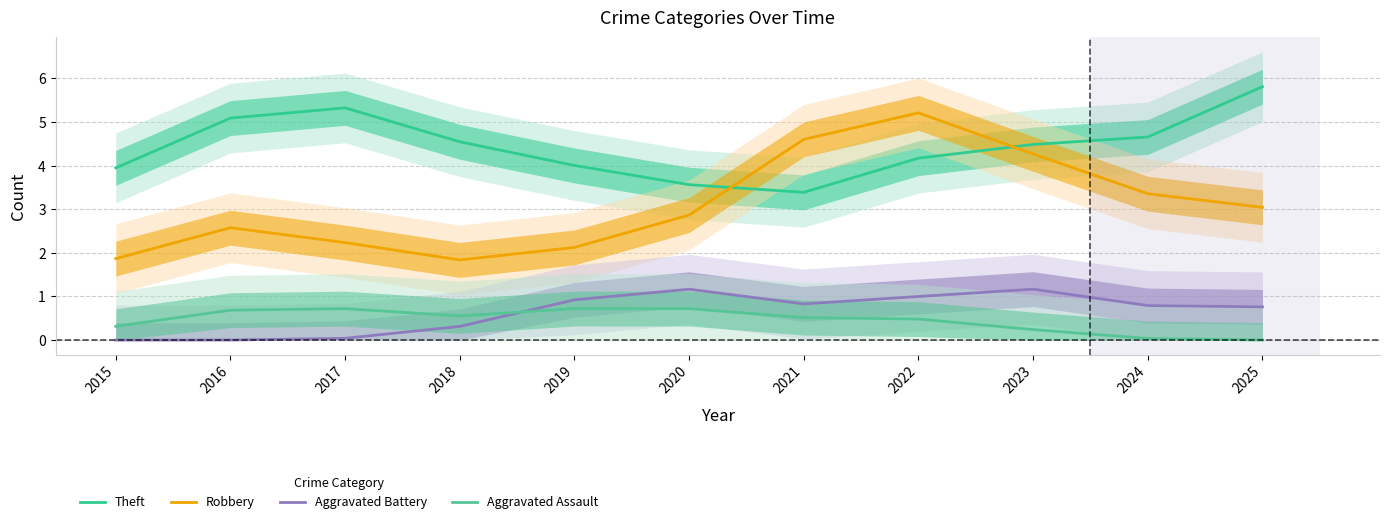

Which category has the lowest value across all series?

2015